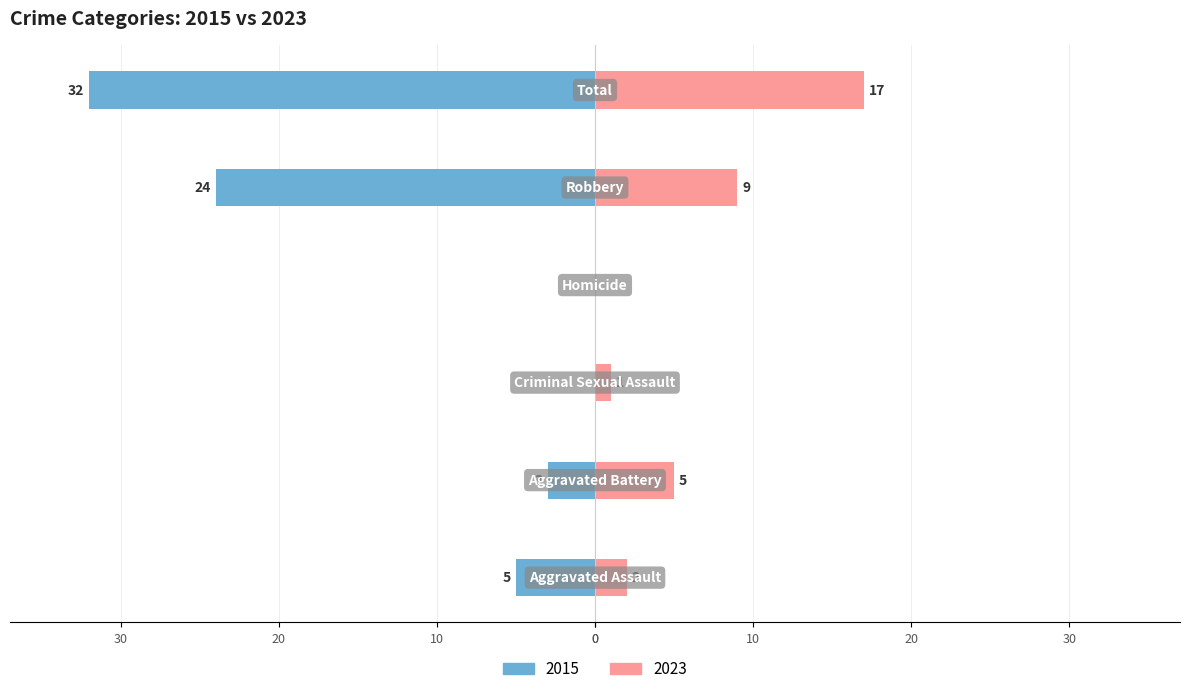

At which label does 2015 first exceed -3?

Criminal Sexual Assault